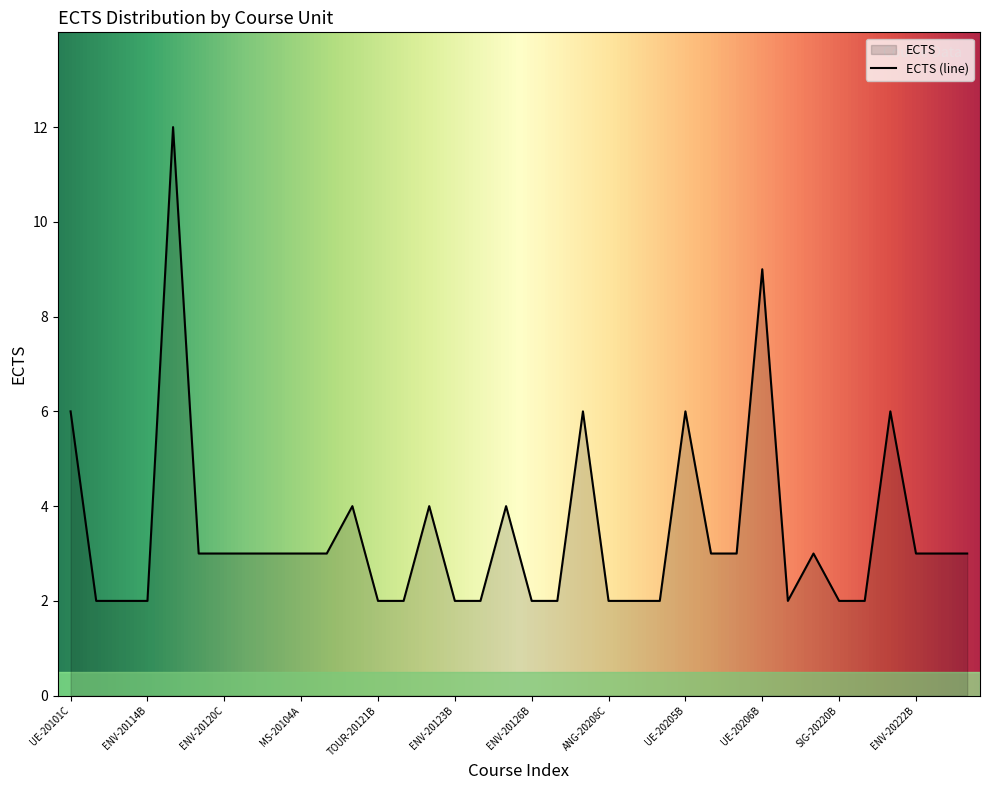

At which label is the value closest to 7?

UE-20101C